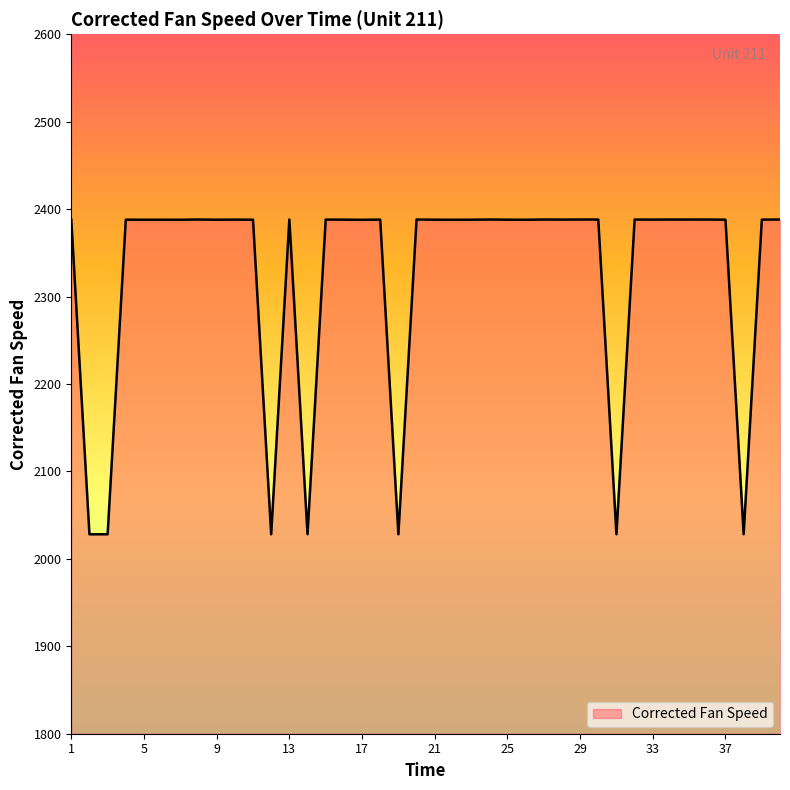

What is the minimum value shown in the chart?

2028.1